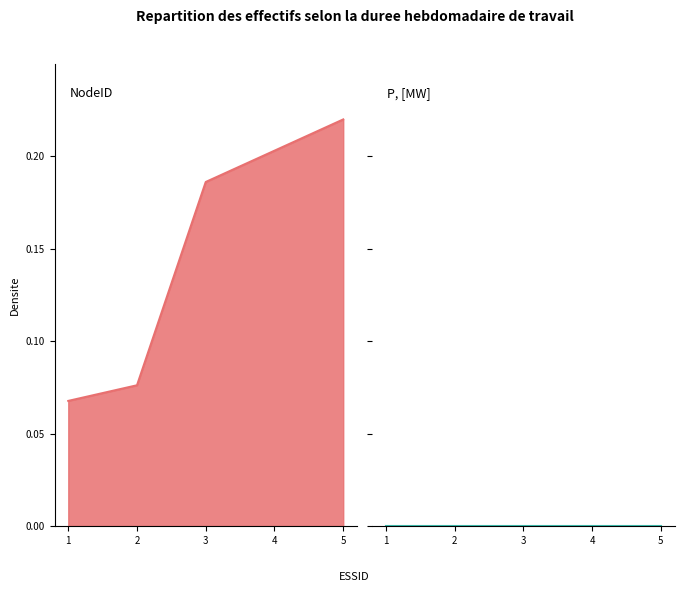

True or false: there are more than 1 points higher than both neighbors.

False